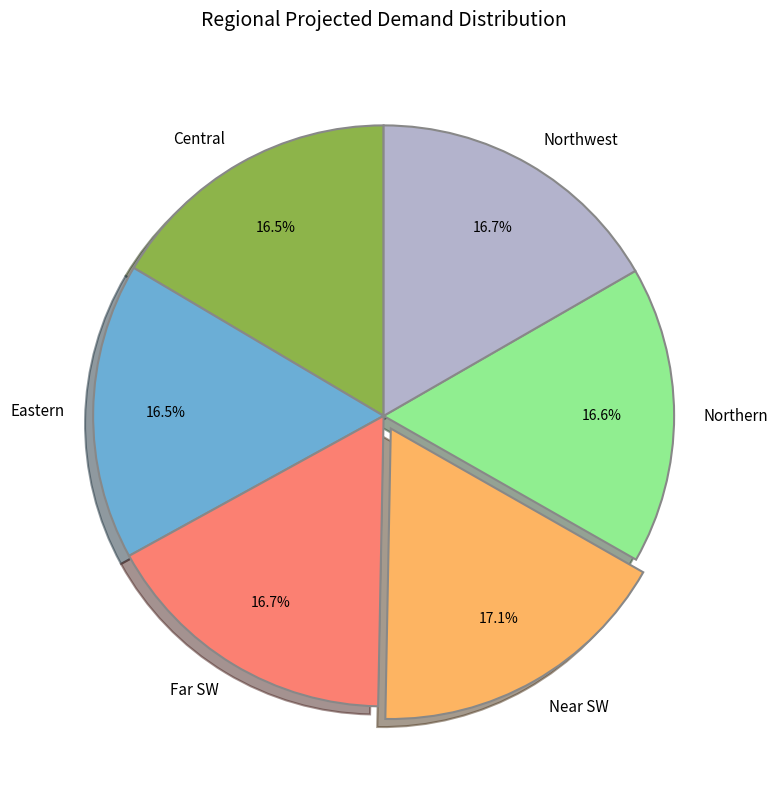

What percentage is the Near SW slice, to the nearest percent?

17%